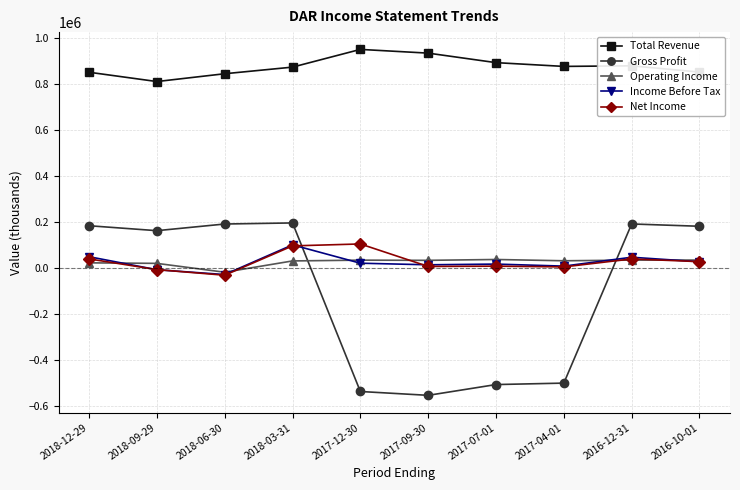

What is the difference between the maximum and second lowest values in the Income Before Tax series?

108300